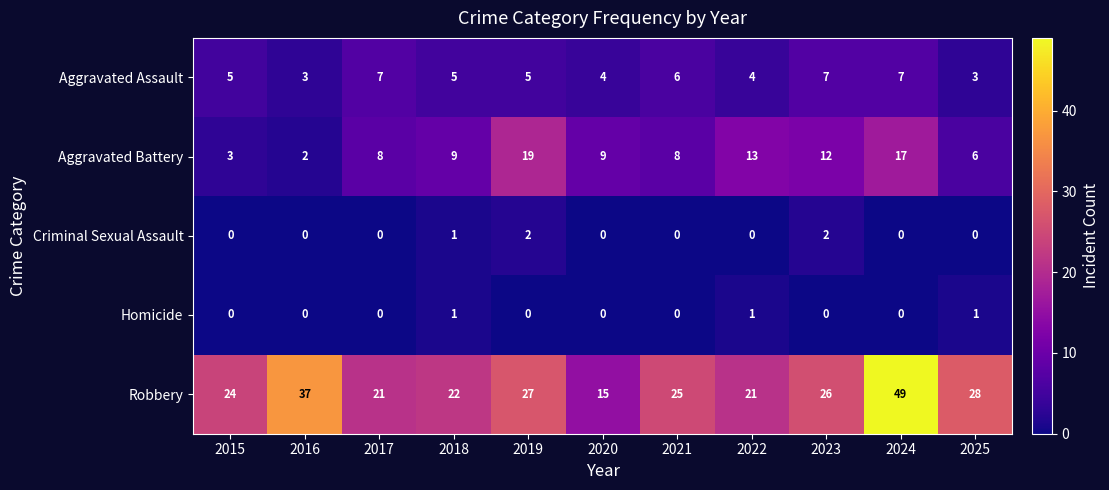

What is the total value across all series at 2023?

47